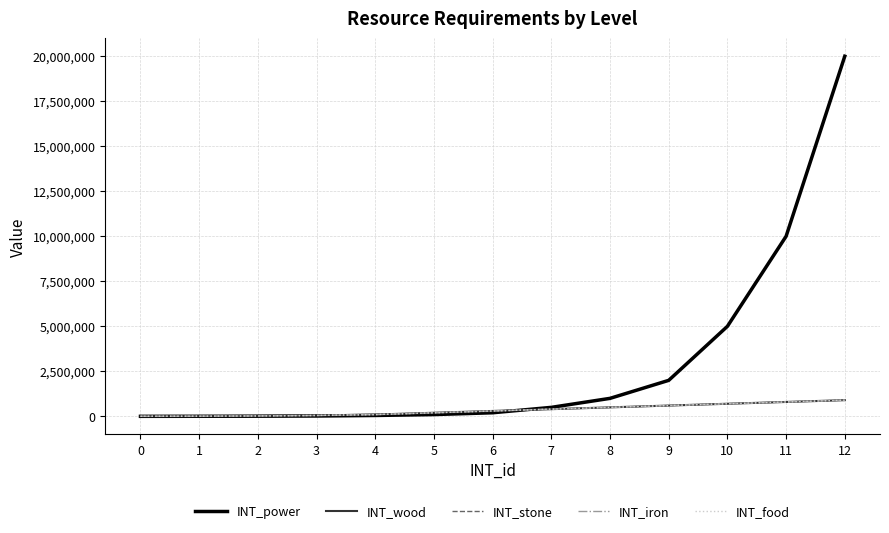

Is this an area chart (filled region under the line)?

No